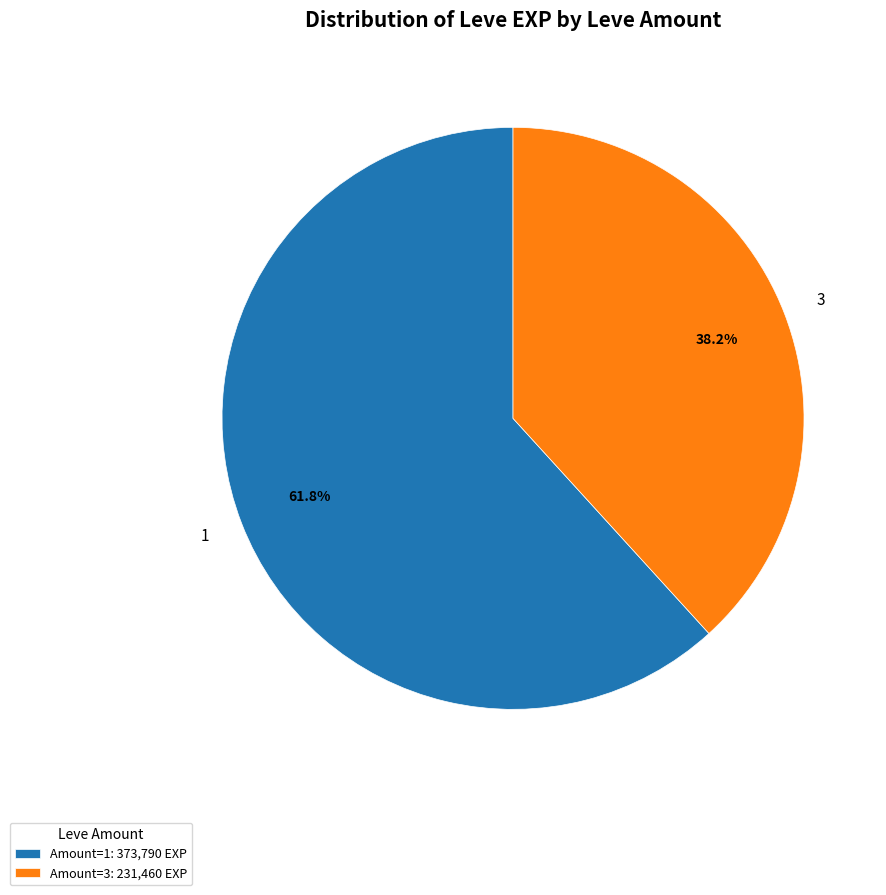

Approximately how many times larger is the value at 1 compared to 3?

1.6